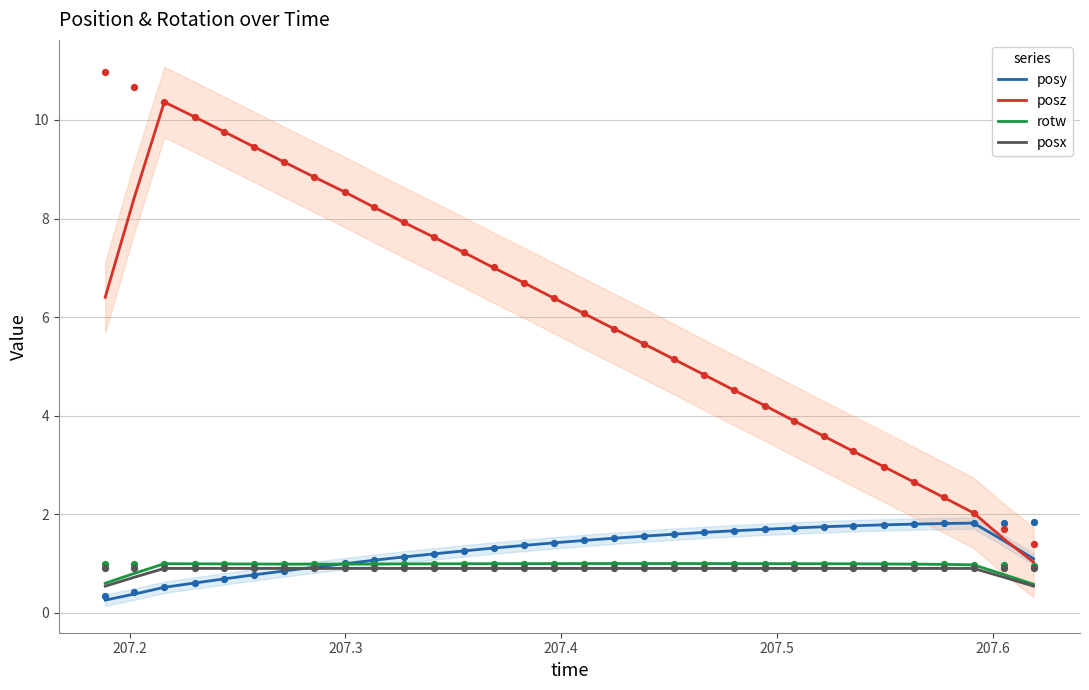

Which series reaches the minimum Y coordinate?

posy